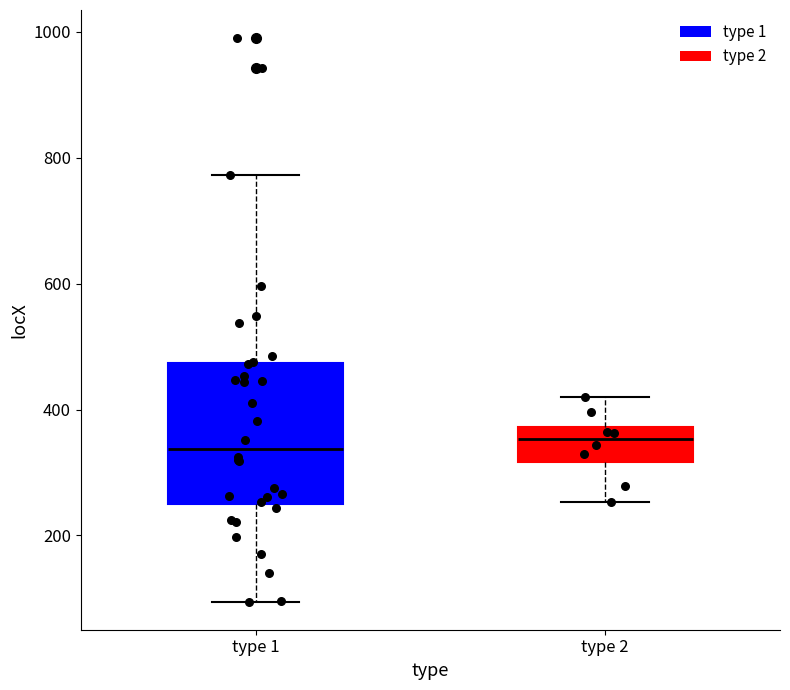

Where is the upper edge of the box for type 2 on the y-axis? The values are not printed on the chart, so give them approximately, as read against the axis.

380